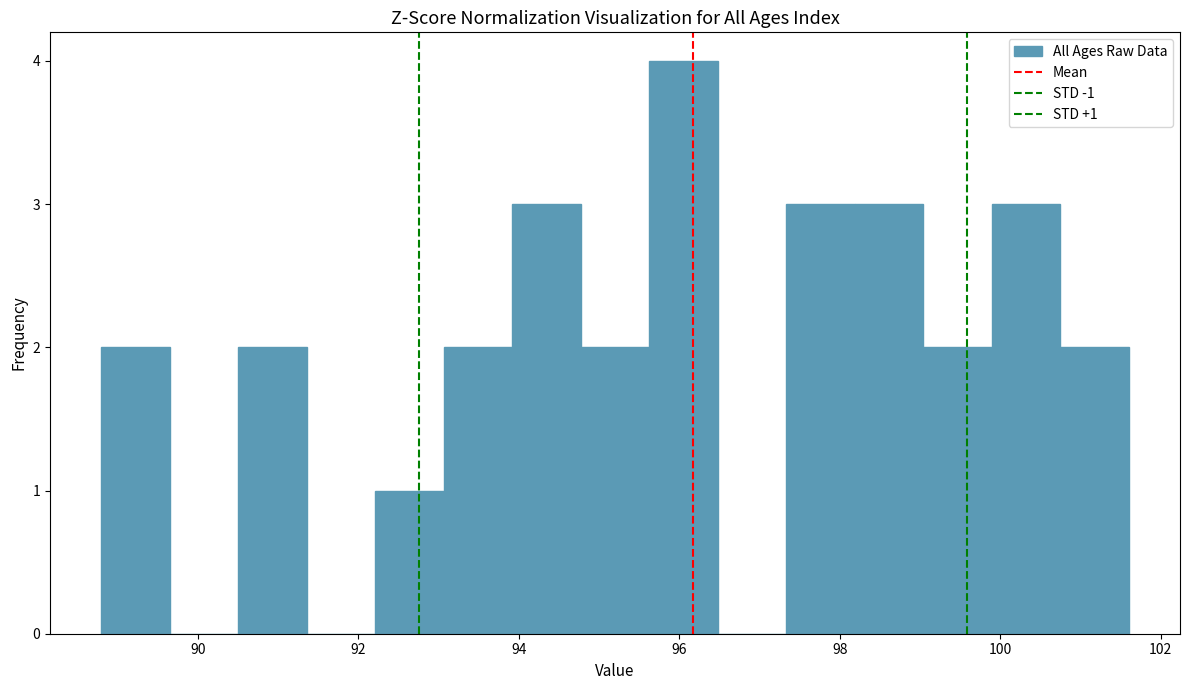

Which range on the x-axis has the tallest bar?

95.6 to 96.4